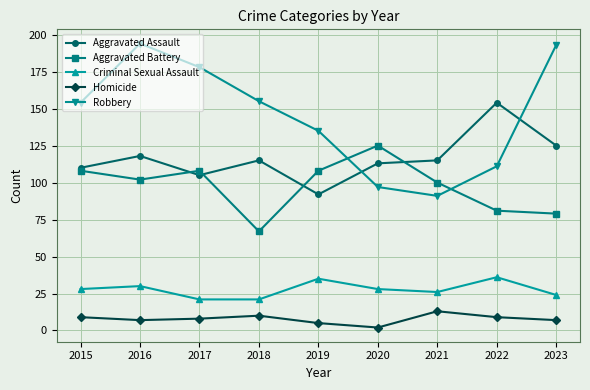

At which category does Aggravated Battery reach its first local peak?

2017